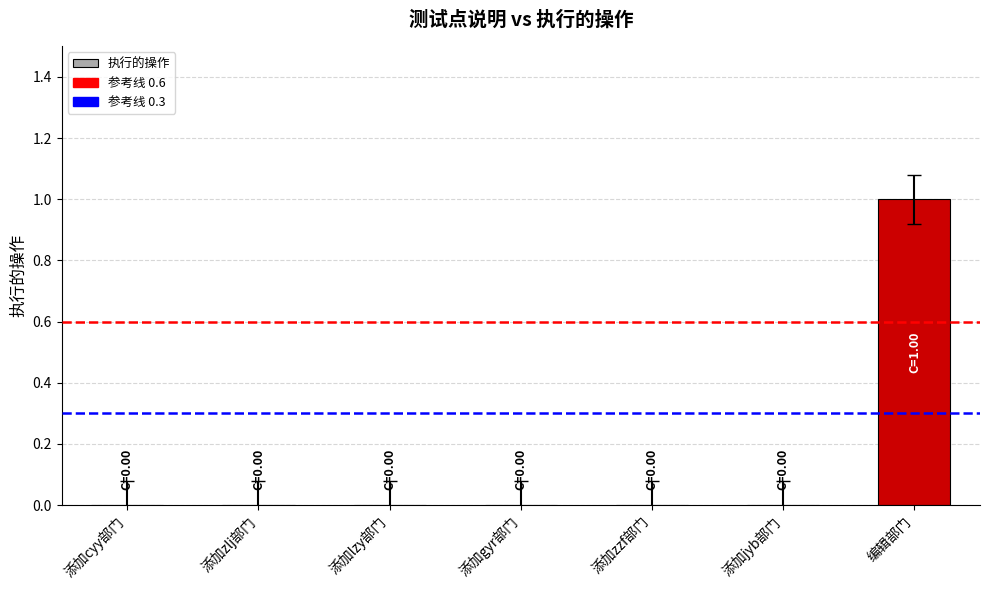

What is the sum of all values?

1